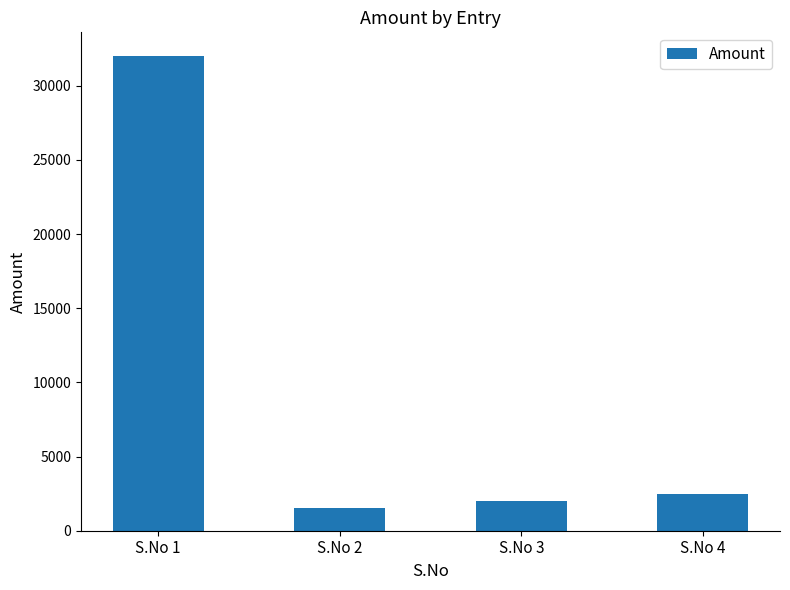

What is the difference between the values at S.No 1 and S.No 4?

29500